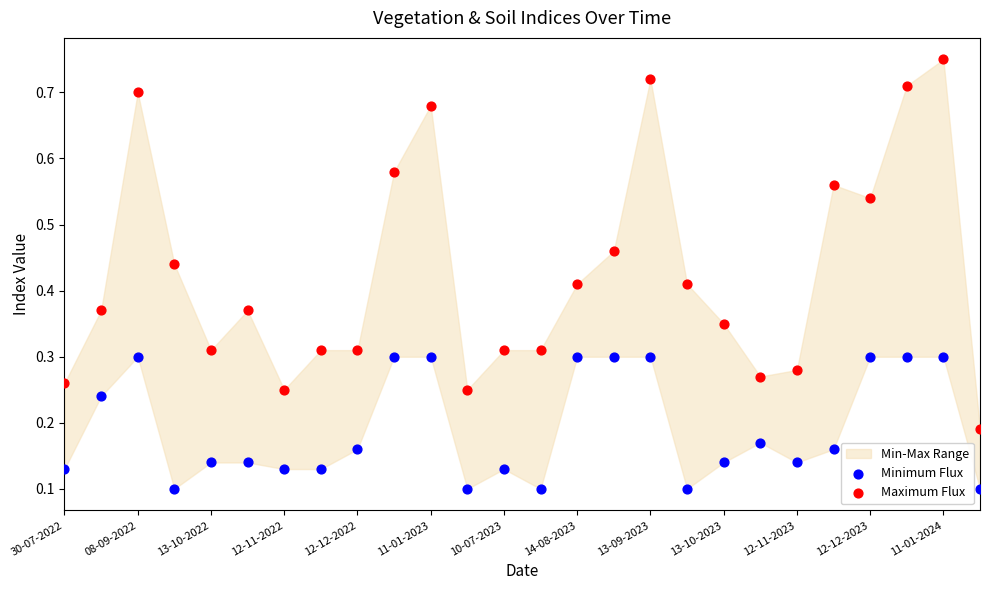

Which series has the widest spread of Y values?

Maximum Flux